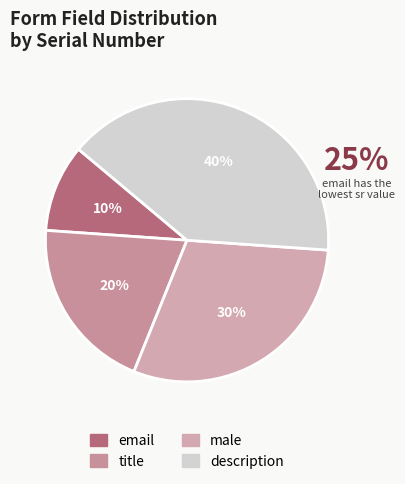

Rank the categories by value from highest to lowest.

description, male, title, email